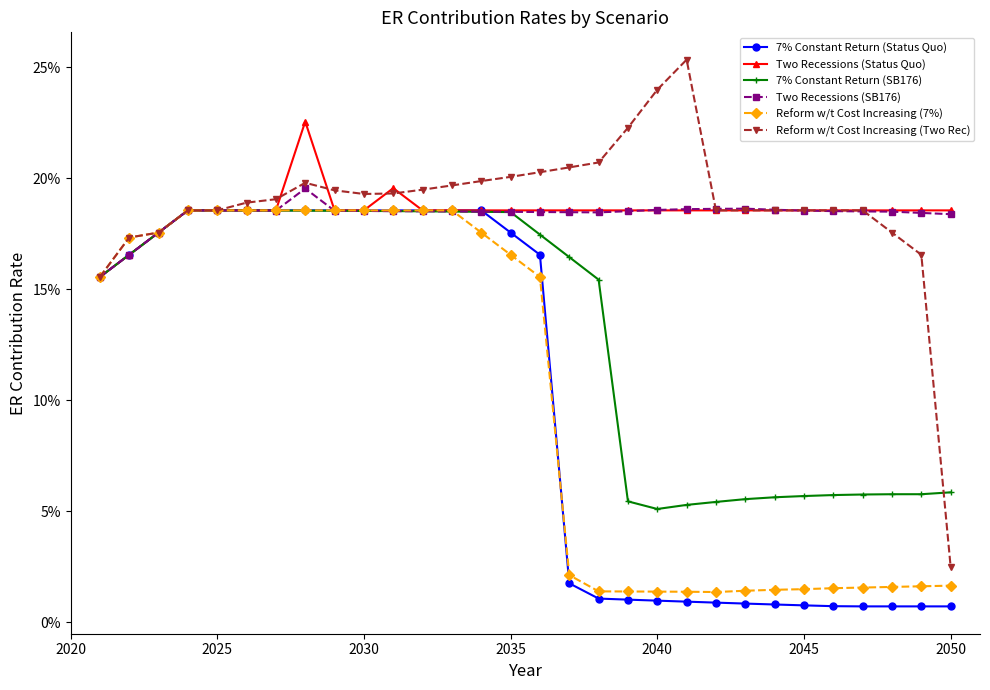

Is this an area chart (filled region under the line)?

No